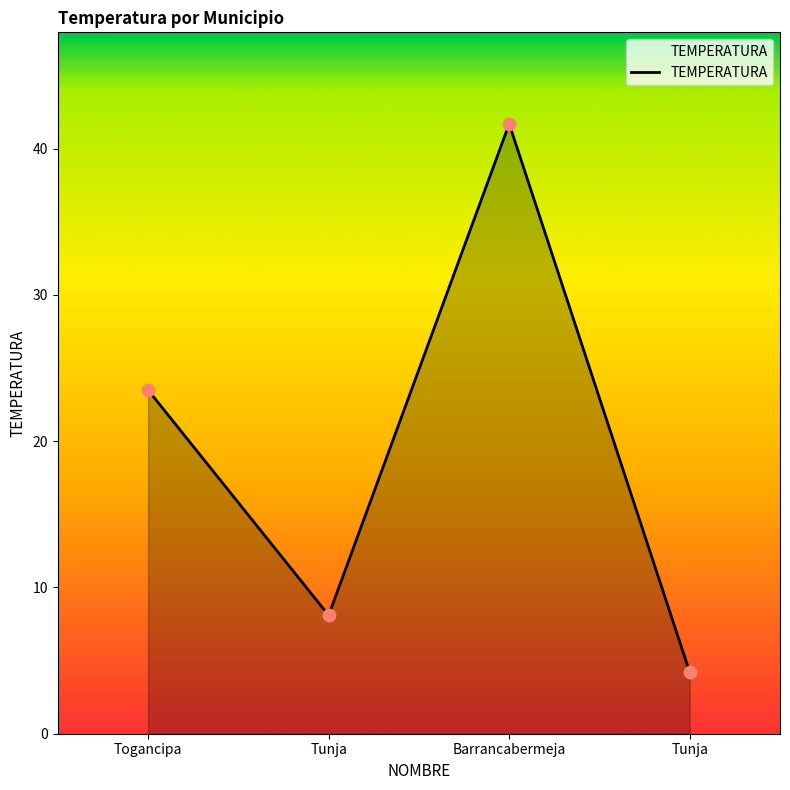

Approximately how many times larger is the value at Togancipa compared to Tunja?

2.9